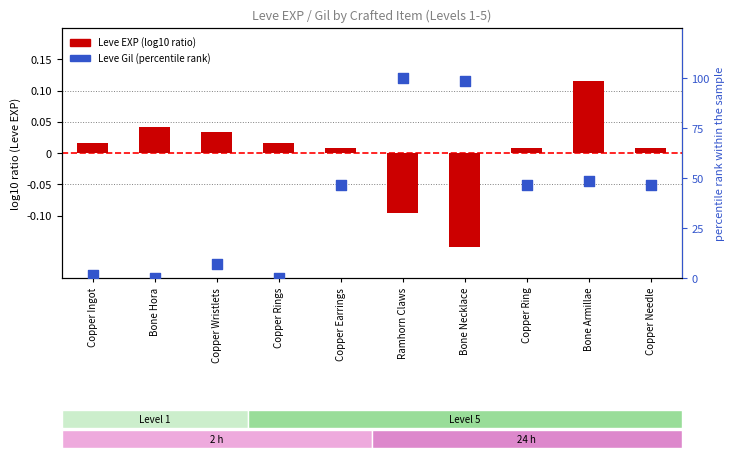

Which series contains the highest Y value?

Leve Gil (percentile)